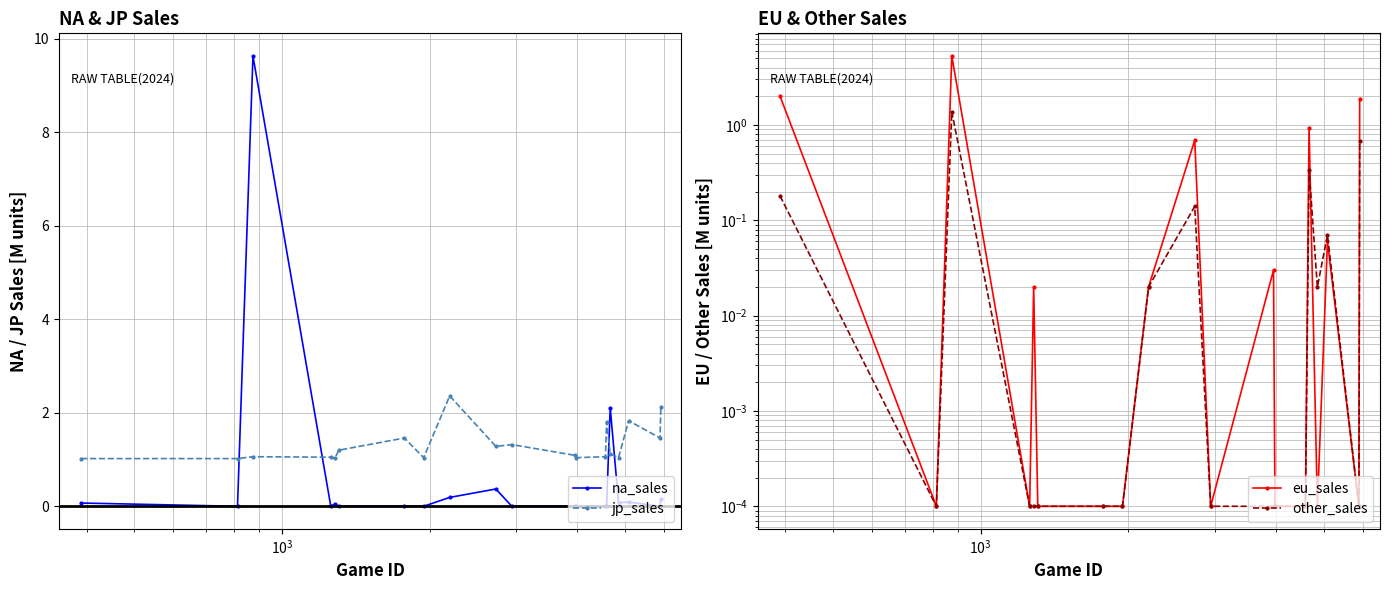

How many times do na_sales and jp_sales cross each other?

4